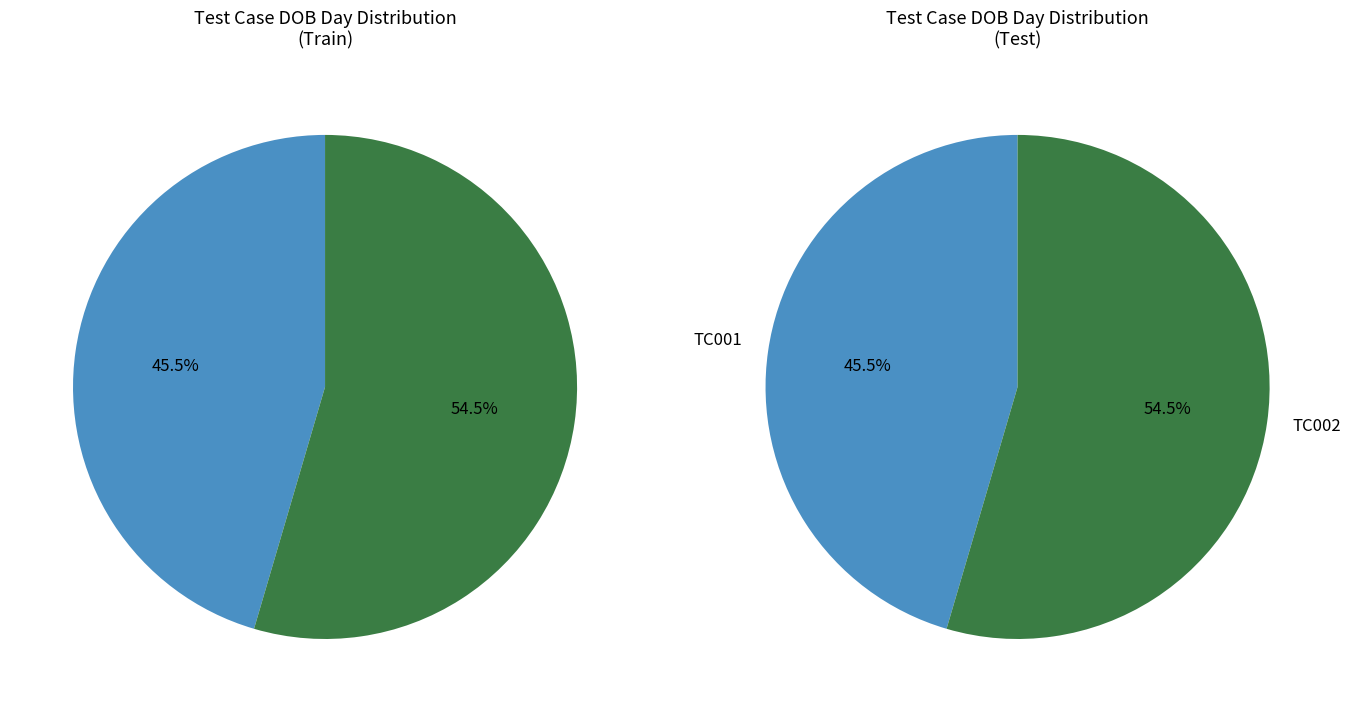

Count the number of slices in the pie.

2